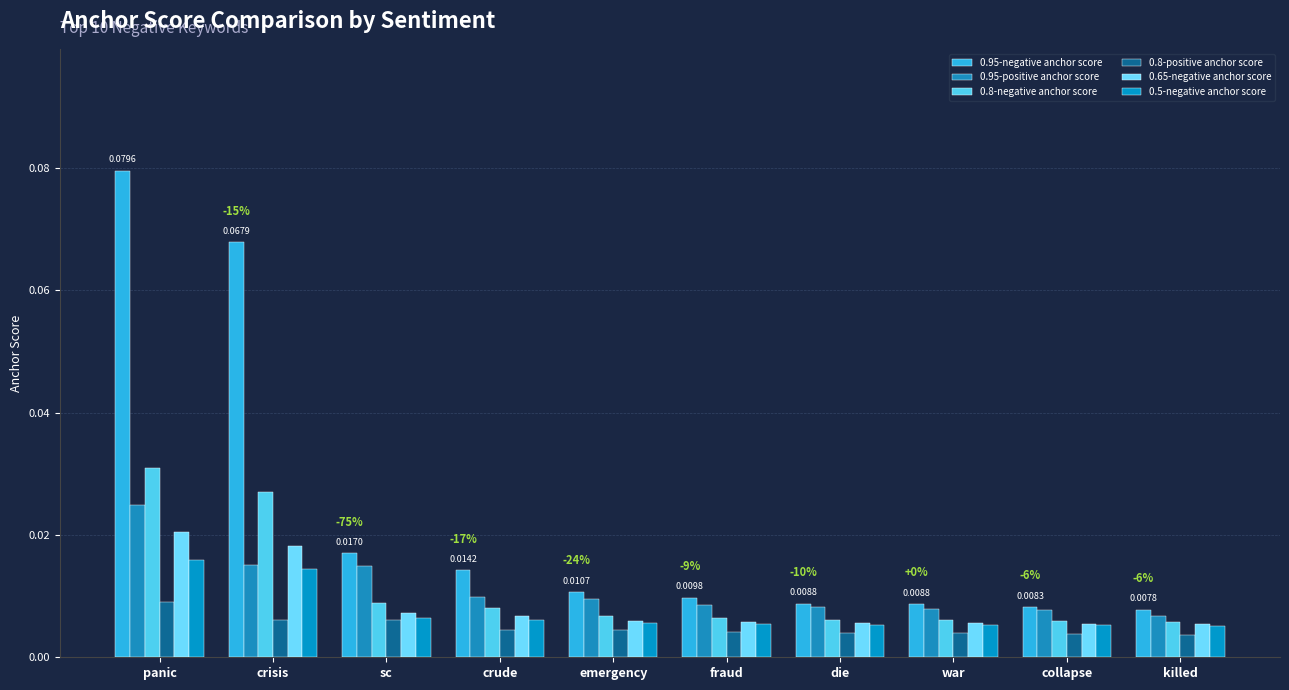

What is the difference between the highest and lowest values at panic?

0.1